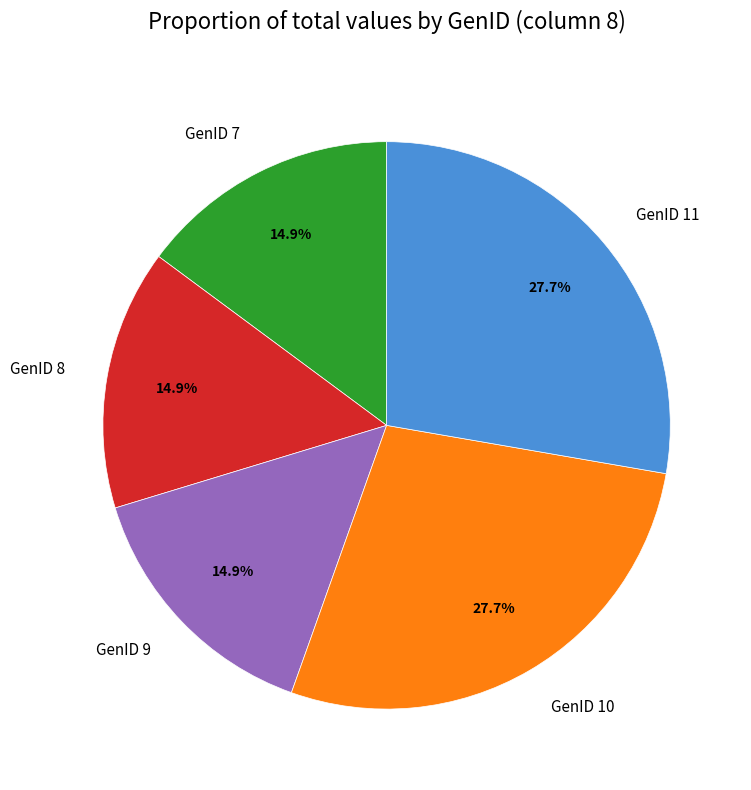

What portion of the pie excludes GenID 7?

85.1%